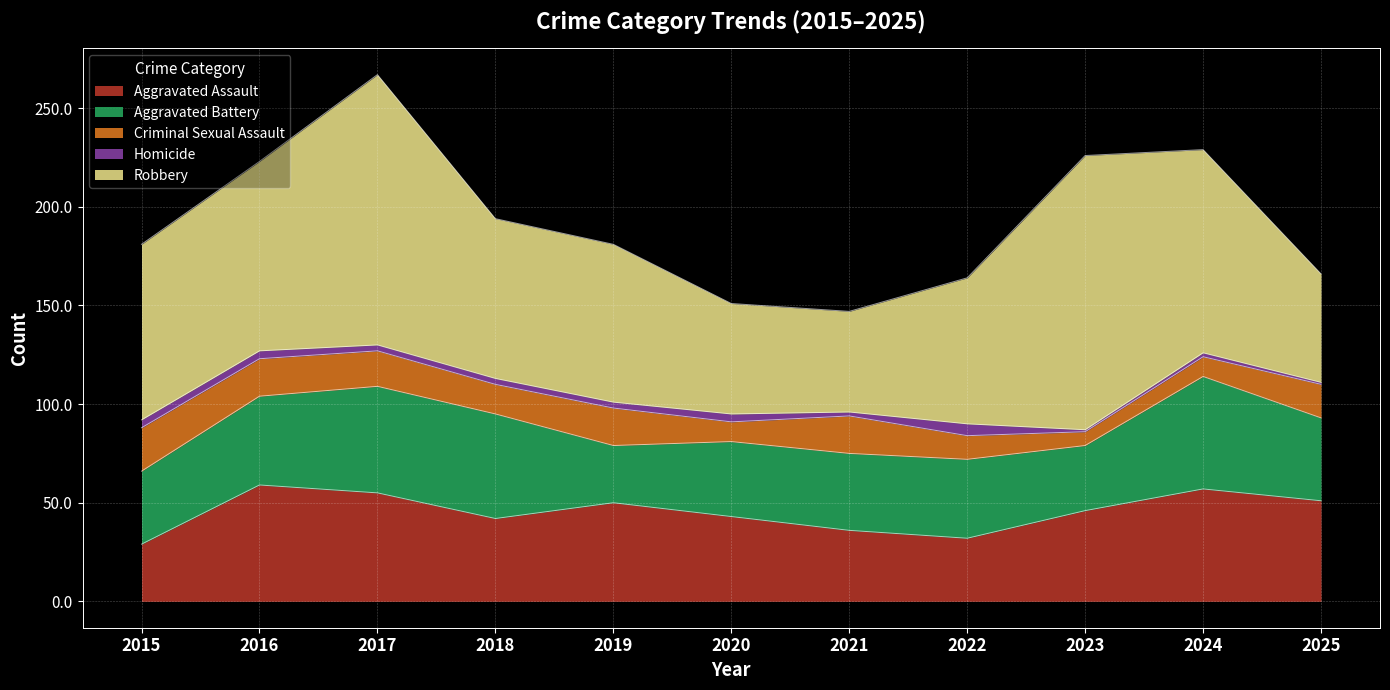

Rank the categories by Criminal Sexual Assault value from lowest to highest.

2023, 2020, 2024, 2022, 2018, 2025, 2017, 2016, 2019, 2021, 2015